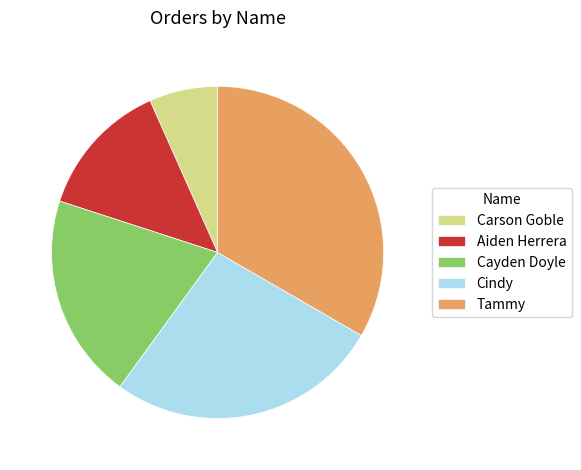

Which slice is the largest?

Tammy